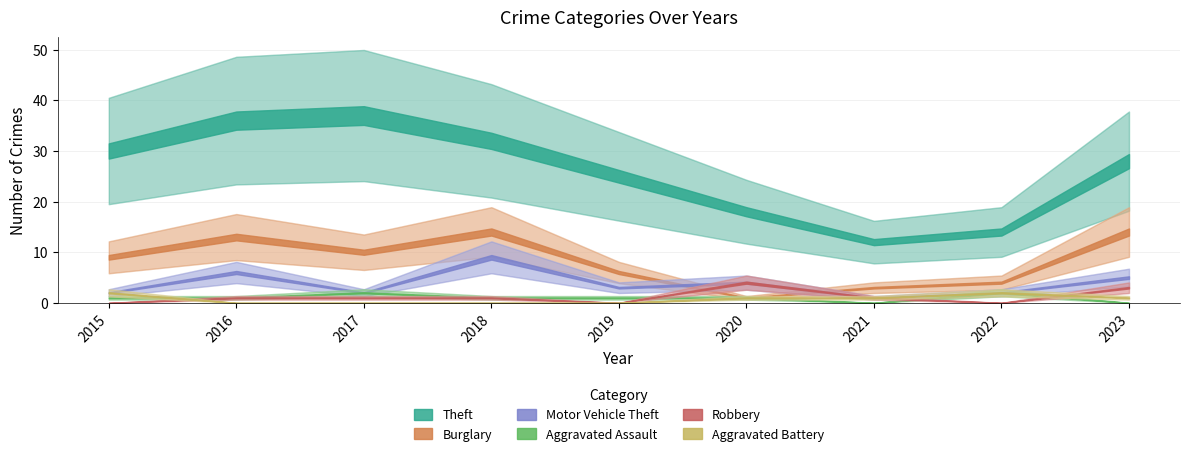

Reading left to right, list all the values displayed in this chart.

Theft: 30	36	37	32	25	18	12	14	28
Burglary: 9	13	10	14	6	1	3	4	14
Motor Vehicle Theft: 2	6	2	9	3	4	1	2	5
Aggravated Assault: 1	1	2	1	1	1	0	2	0
Robbery: 0	1	1	1	0	4	1	0	3
Aggravated Battery: 2	0	0	0	0	1	1	2	1